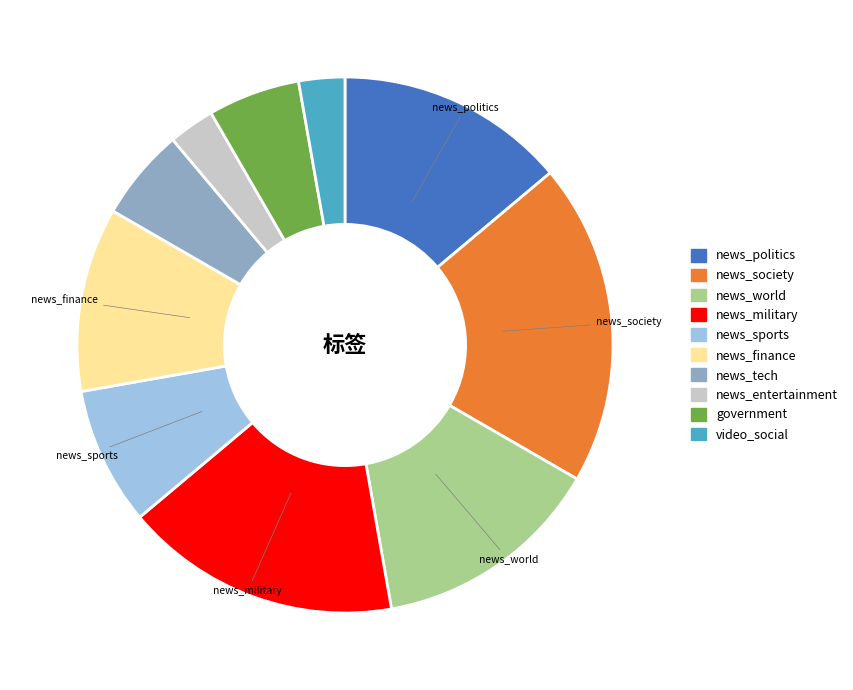

Is there any slice that represents more than half of the pie?

No